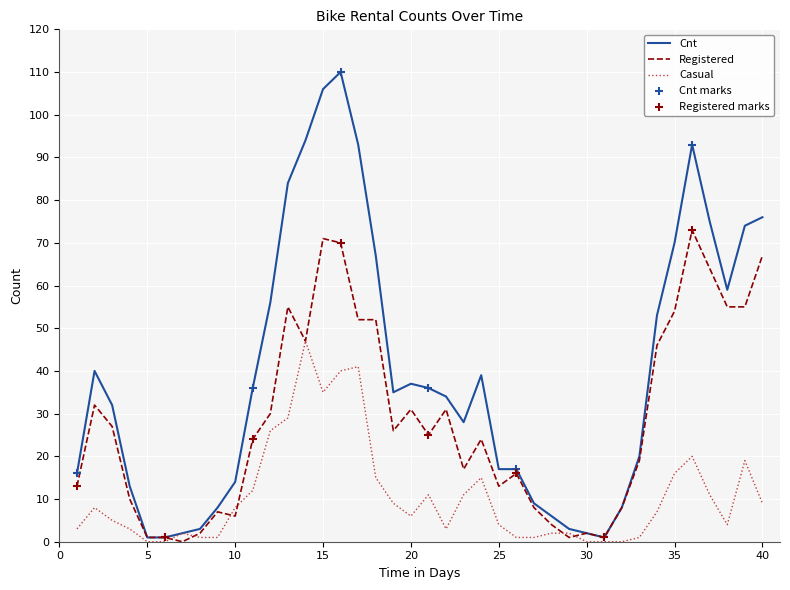

Which series has the largest total across all categories?

Cnt